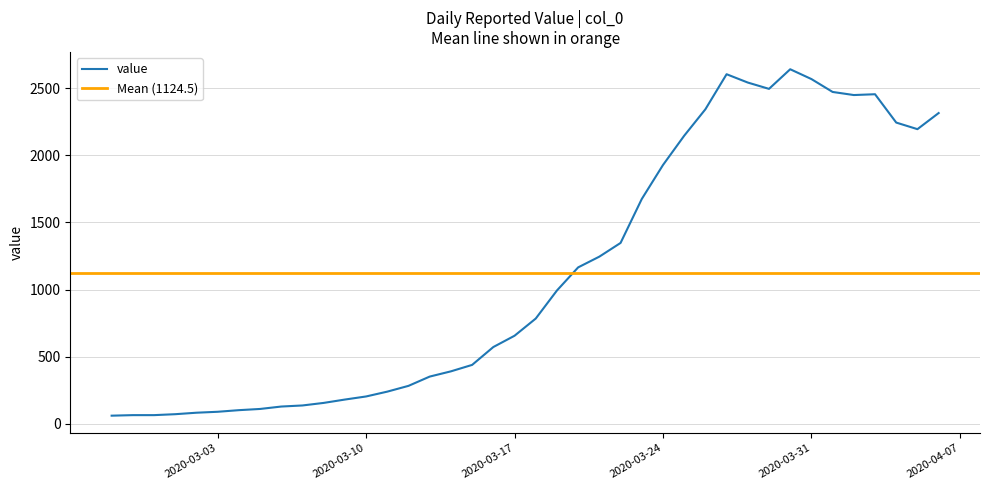

What position from the left is 2020-03-16?

19